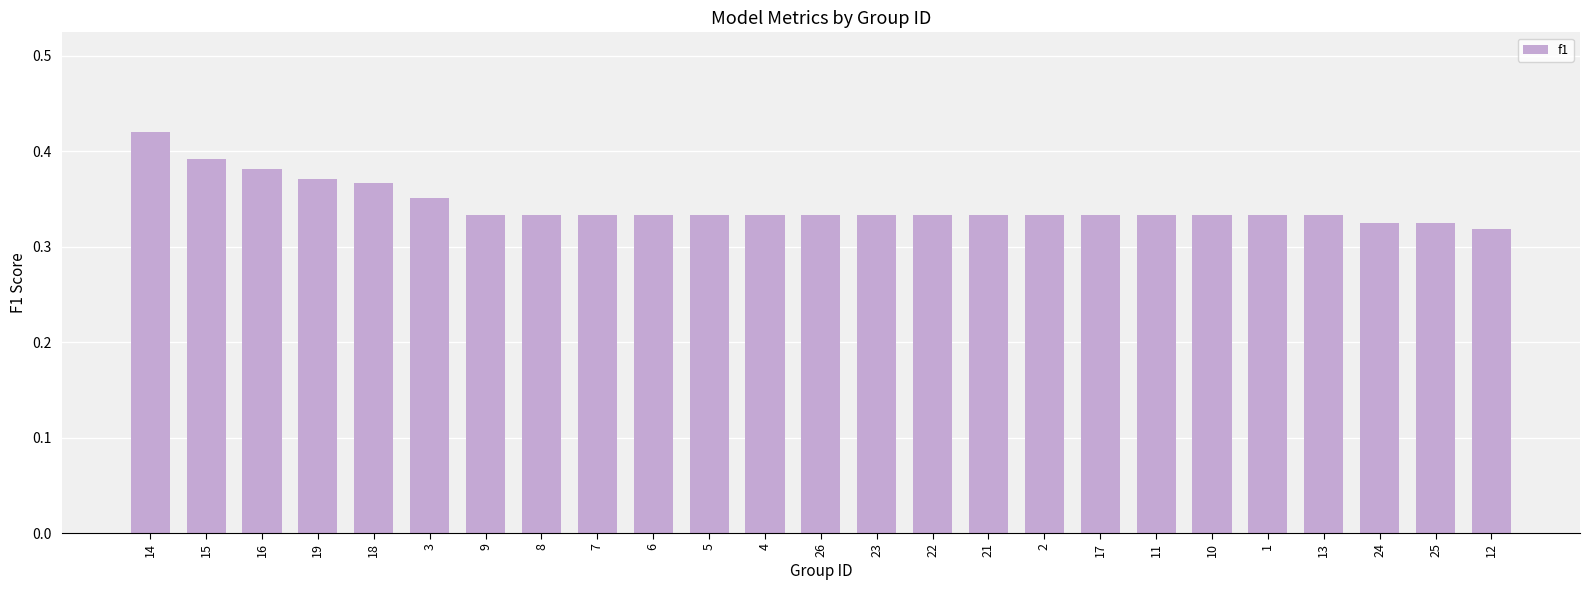

True or false: the data shows 0.1 at 13.

False